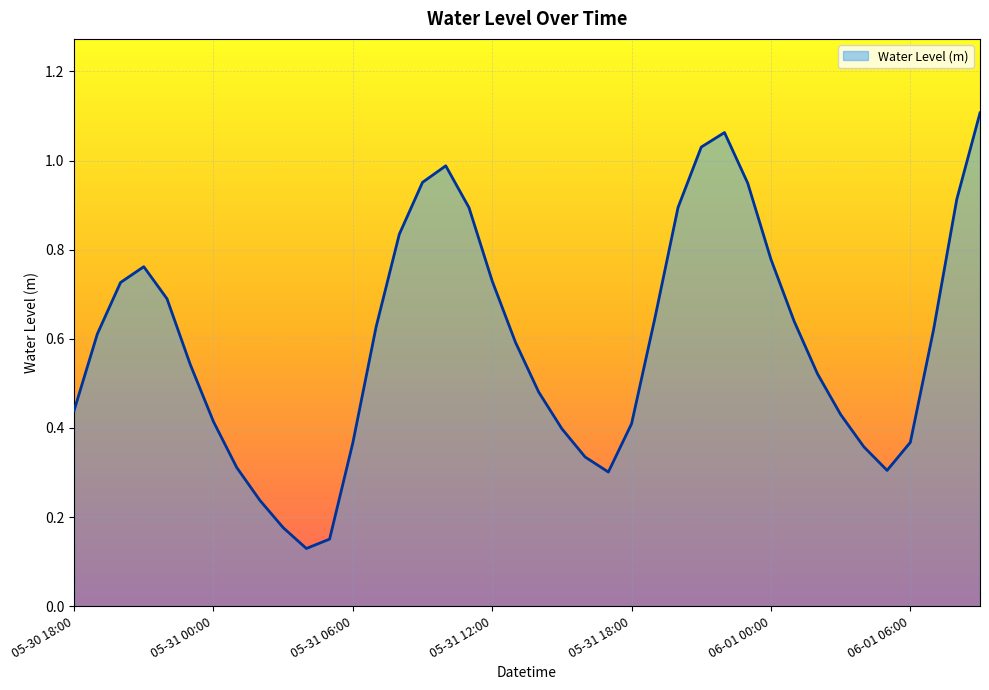

Does the chart have visible grid lines?

Yes